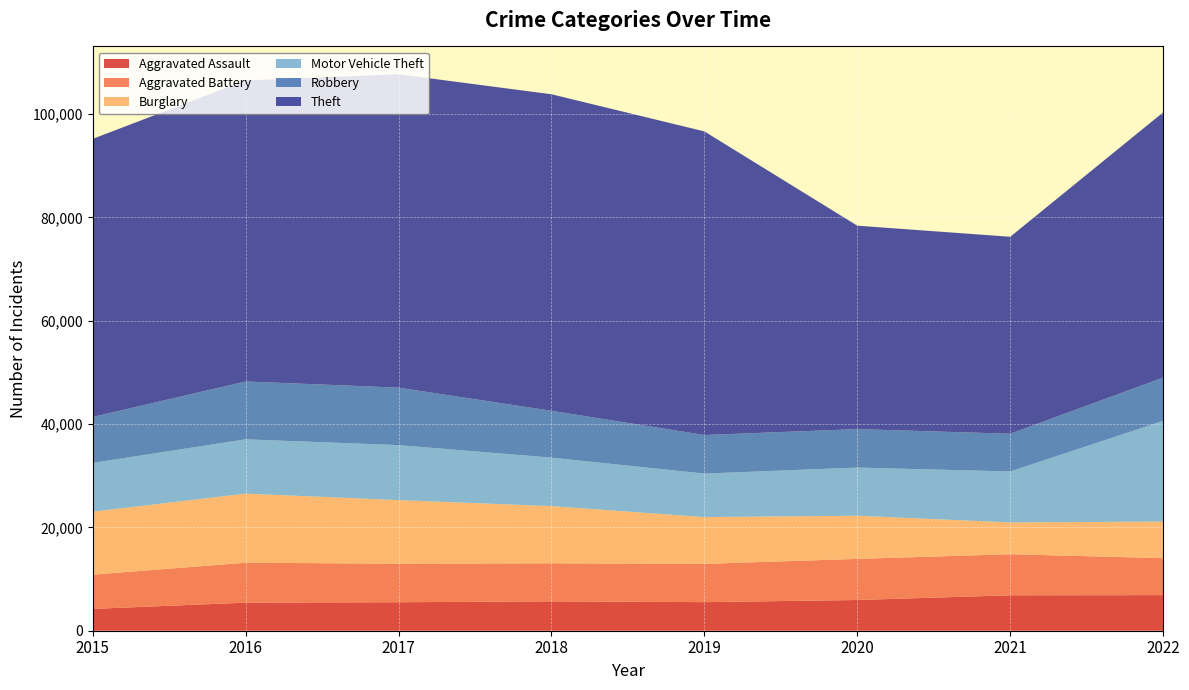

Reading left to right, transcribe all the data shown in this chart.

Aggravated Assault: 4224	5432	5512	5686	5533	5946	6858	6891
Aggravated Battery: 6629	7727	7466	7369	7405	7956	7949	7149
Burglary: 12181	13370	12302	11062	9050	8350	6149	7086
Motor Vehicle Theft: 9439	10514	10637	9381	8424	9323	9858	19501
Robbery: 8892	11193	11126	9058	7462	7444	7305	8360
Theft: 53818	58262	60644	61262	58757	39364	38119	51335